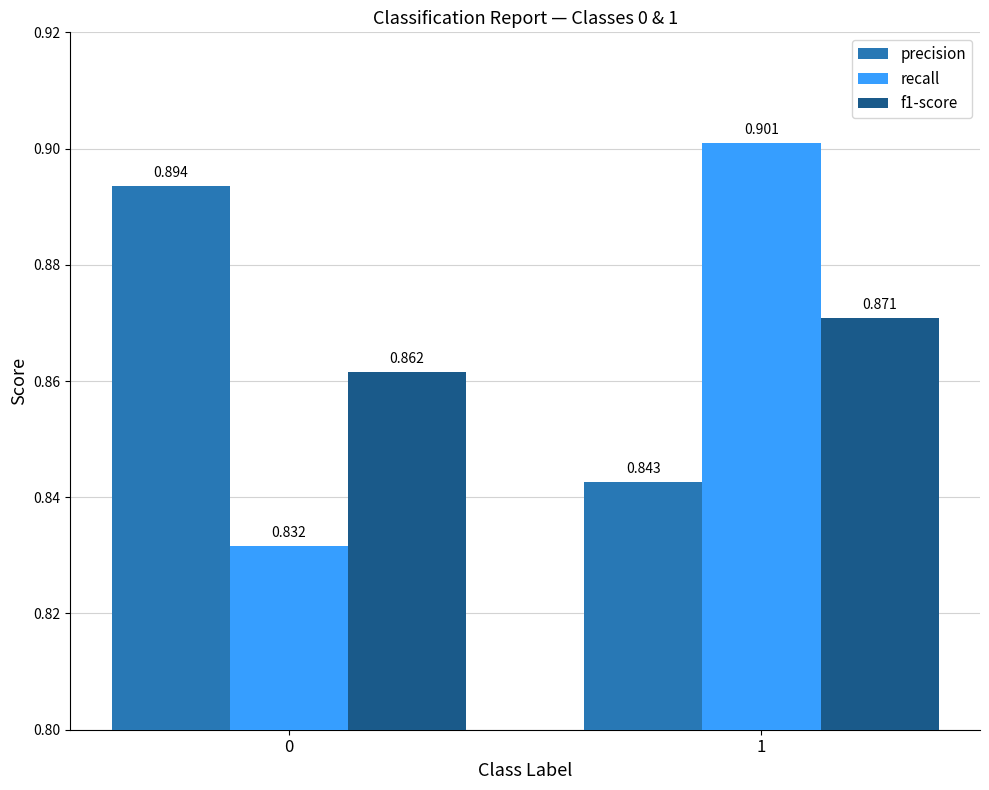

Which series changed the most between 0 and 1?

recall